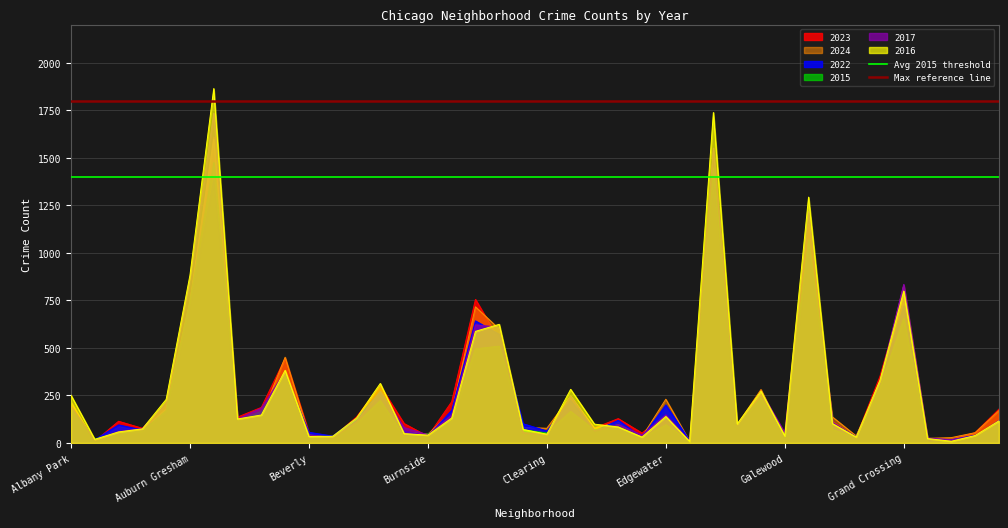

What is the maximum value for 2016?

1864